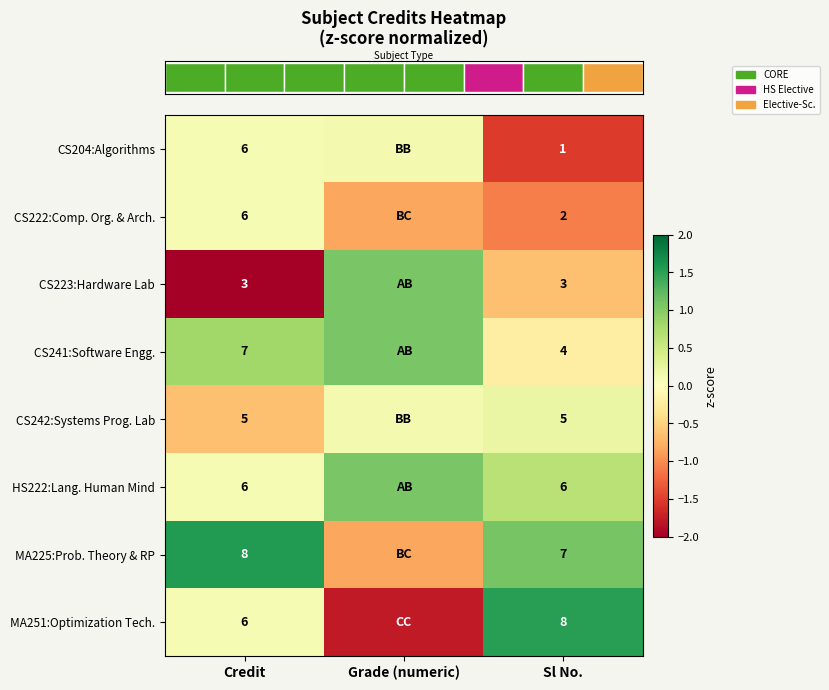

What is the maximum value for row_2?

1.1